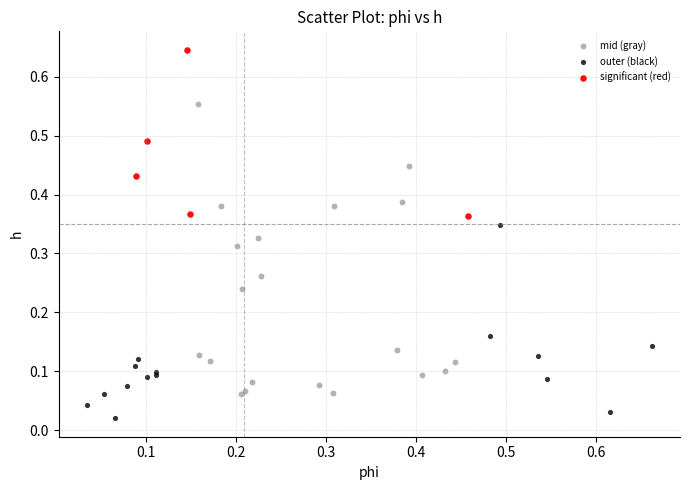

Which series contains the lowest Y value?

outer (black)